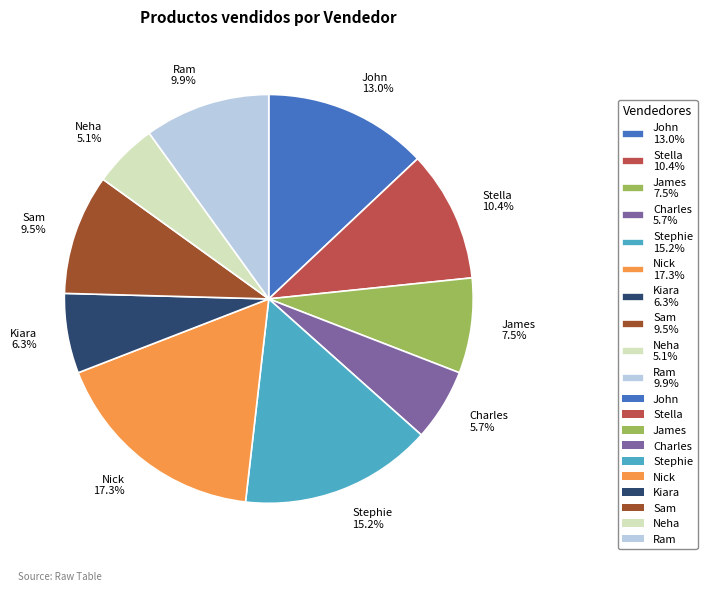

Count the number of slices in the pie.

10